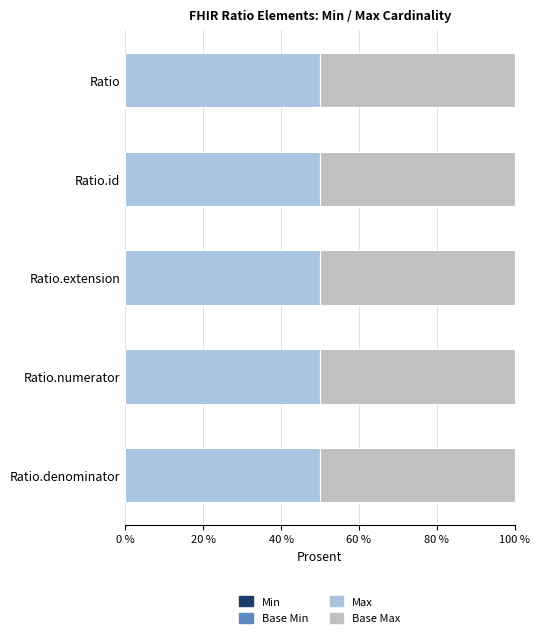

What is the label of the 2nd bar from the left?

Ratio.id